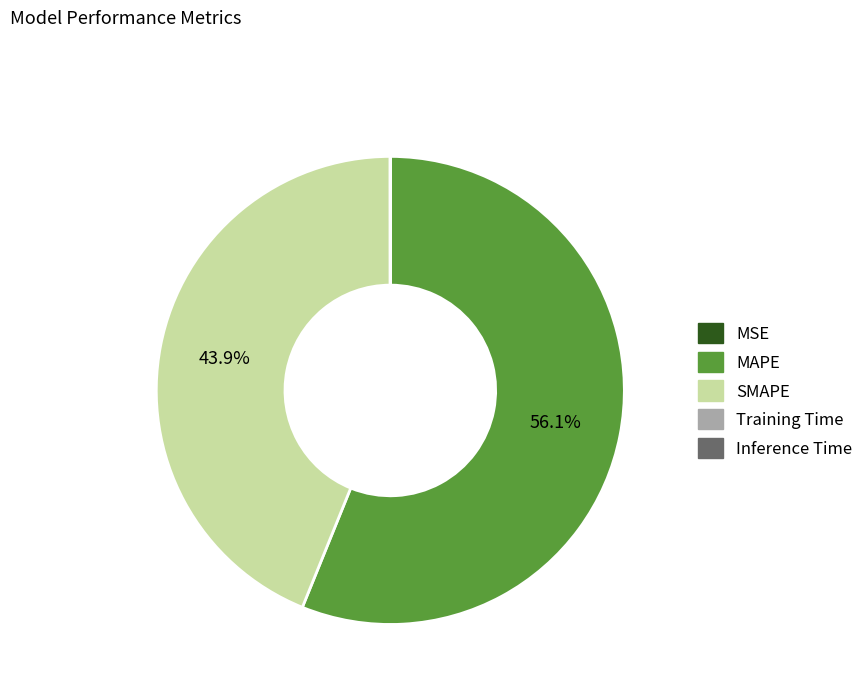

Which category has the biggest portion of the pie?

MAPE